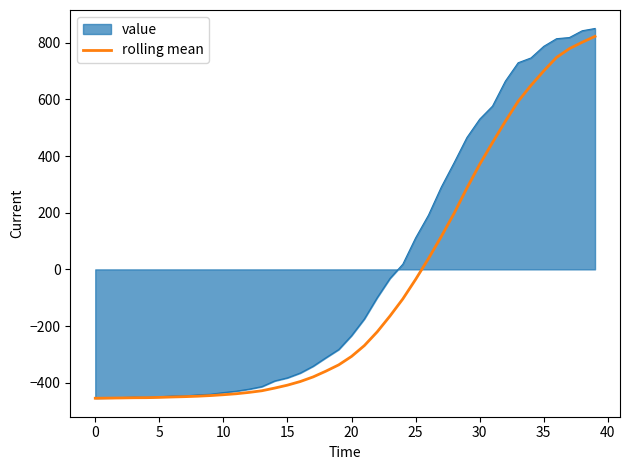

Which series has the widest spread of values?

value